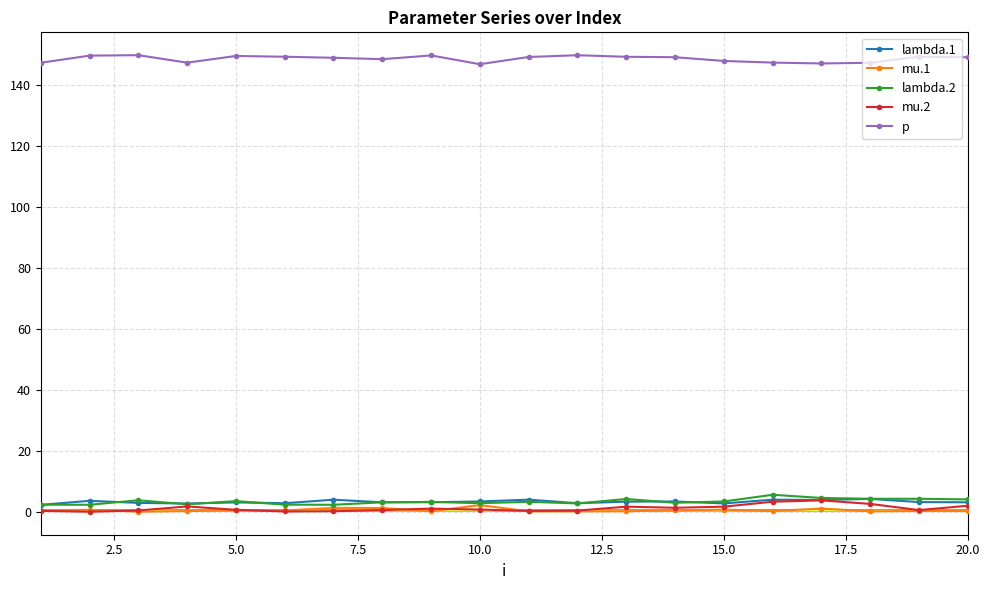

How many distinct data groups are displayed?

5